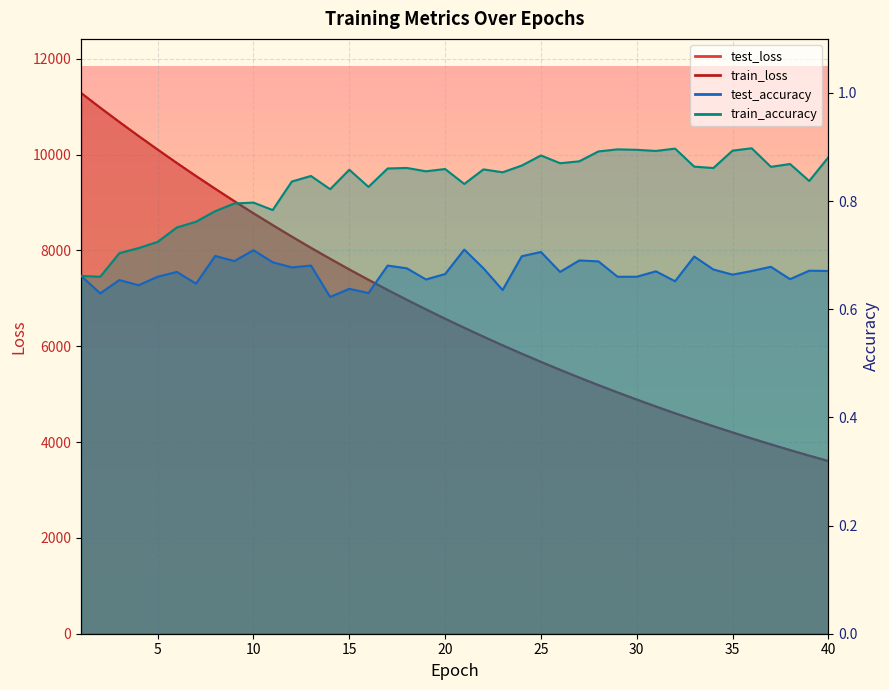

At 23, list the series in order from largest to smallest.

test_loss, train_loss, train_accuracy, test_accuracy